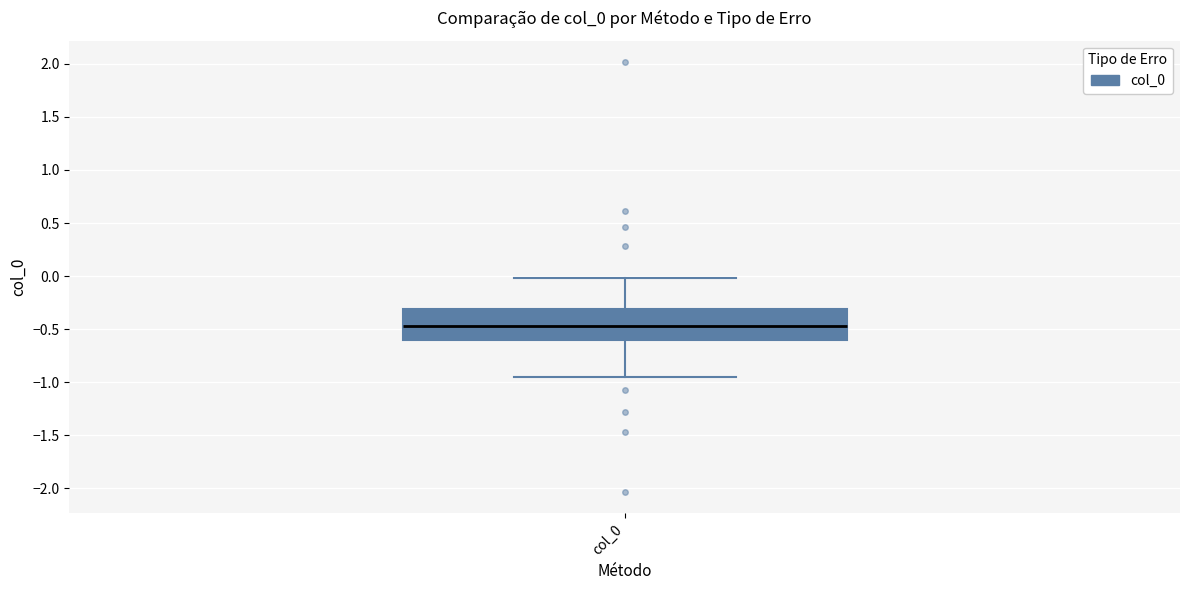

Read this box plot against the y-axis: the position of the median line, the range covered by the box, and the ends of both whiskers. The values are not printed on the chart, so give them approximately, as read against the axis.

median -0.45, box -0.60 to -0.30, whiskers -0.95 to 0.00